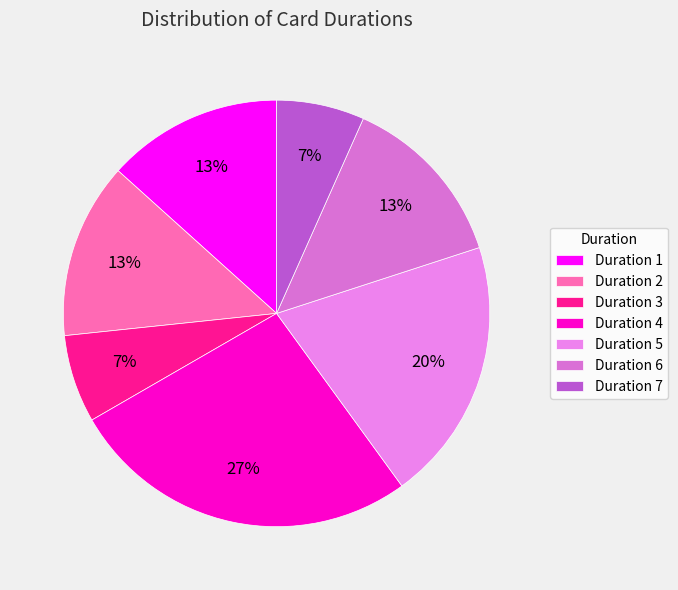

Does any single category account for the majority?

No